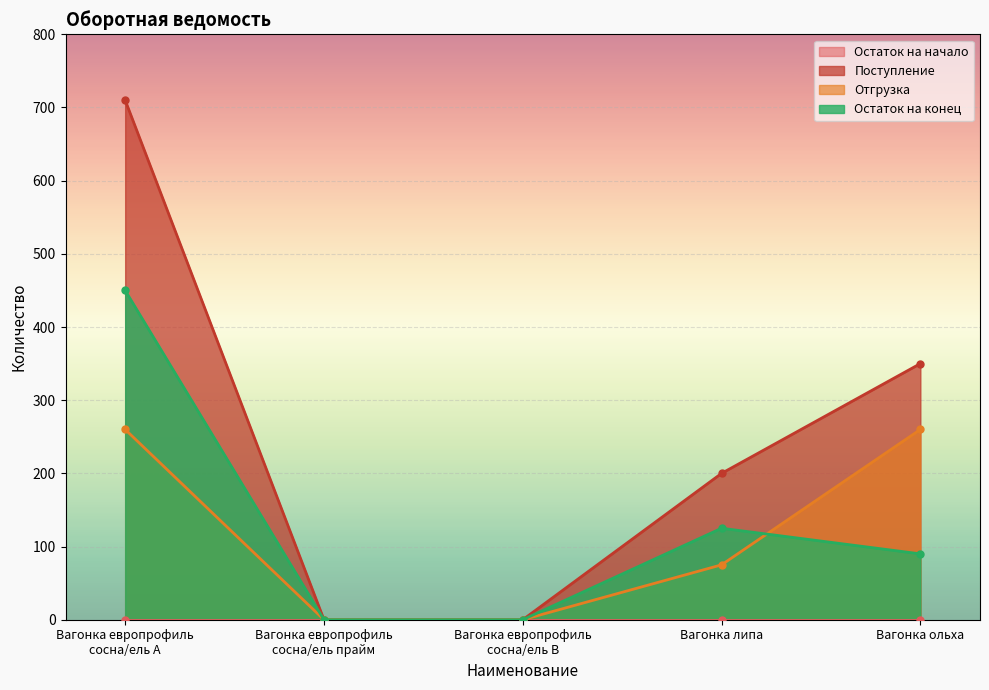

What is the spread (max minus min) of values at Вагонка ольха?

260